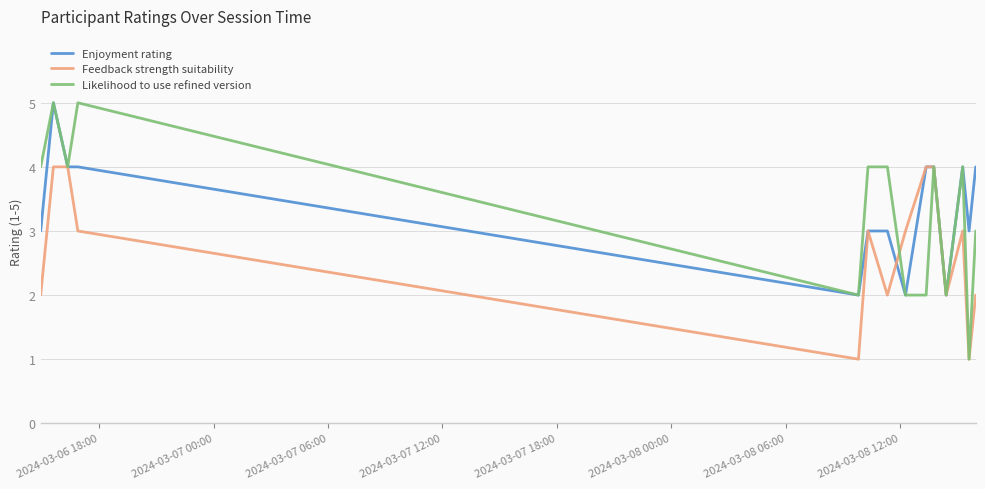

What is the maximum value shown in the chart?

5